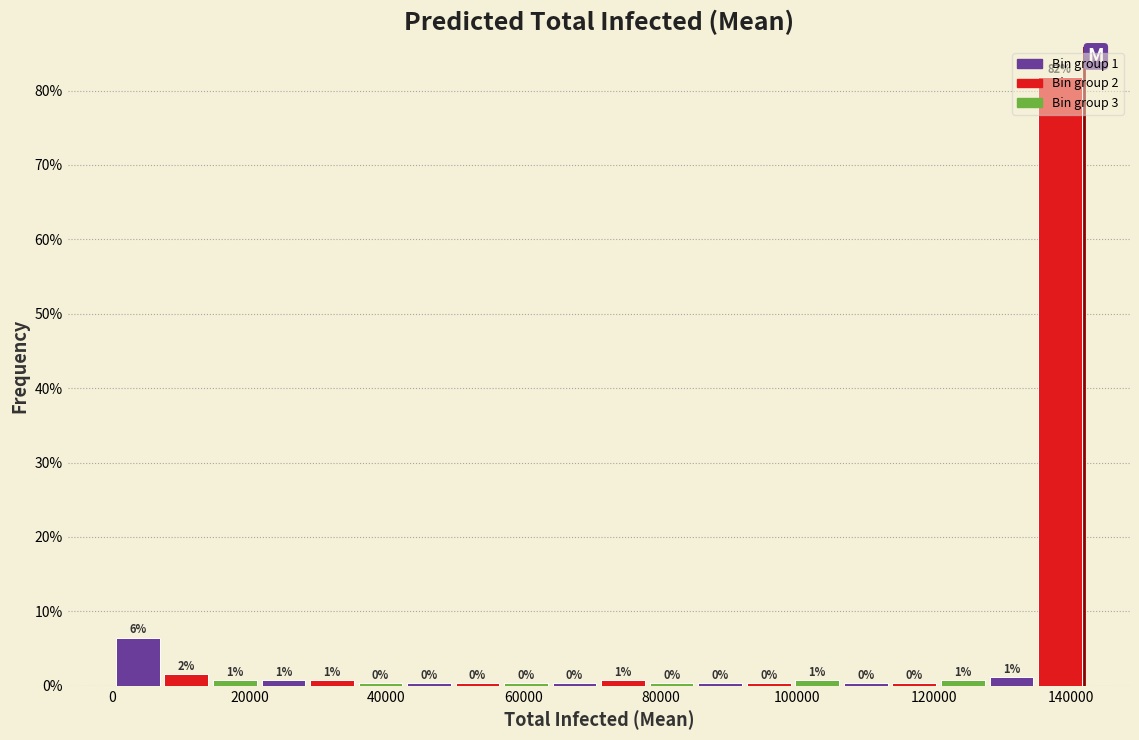

Around what value on the x-axis is the tallest bar? Give the approximate position of its centre, as read against the axis.

138000